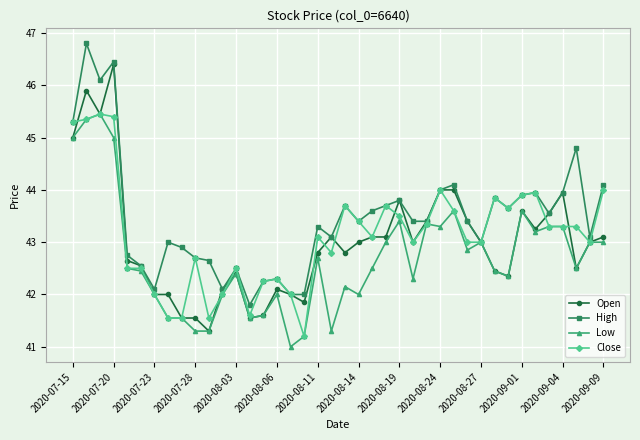

What are all the series names shown in the legend?

Open, High, Low, Close